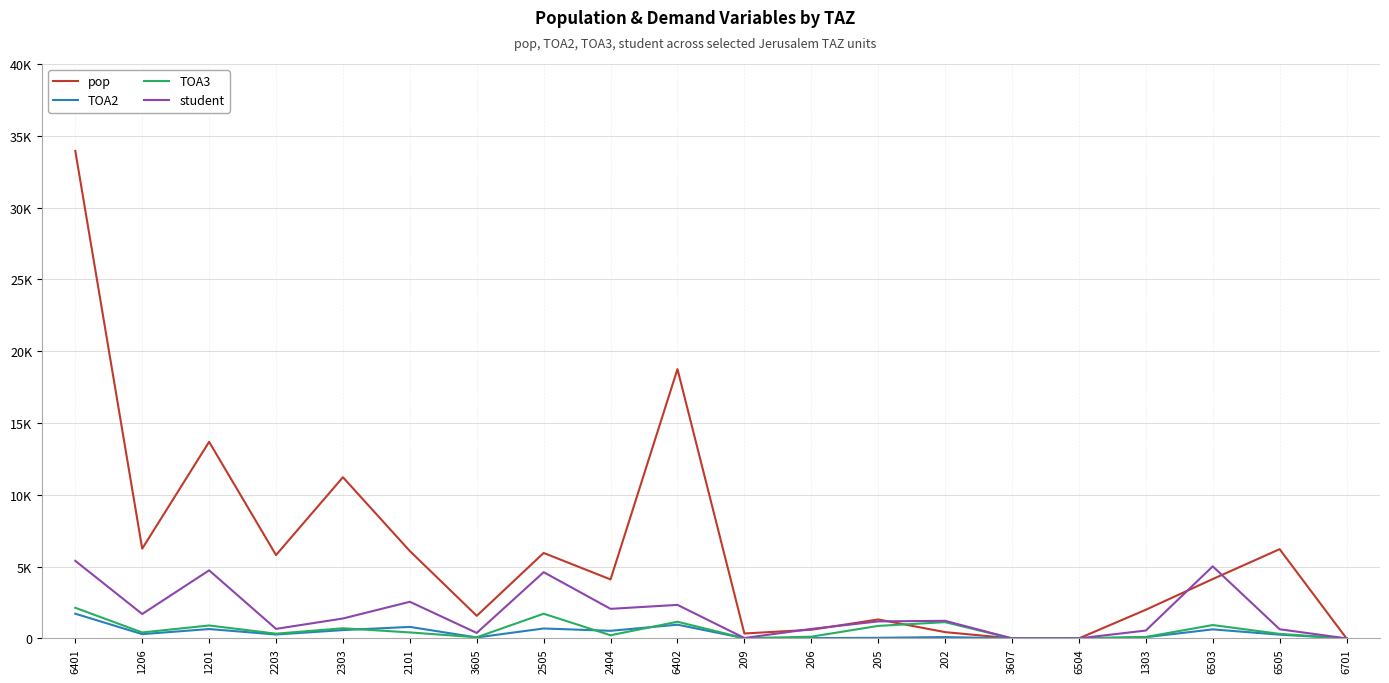

What is the label of the 14th point from the left?

202